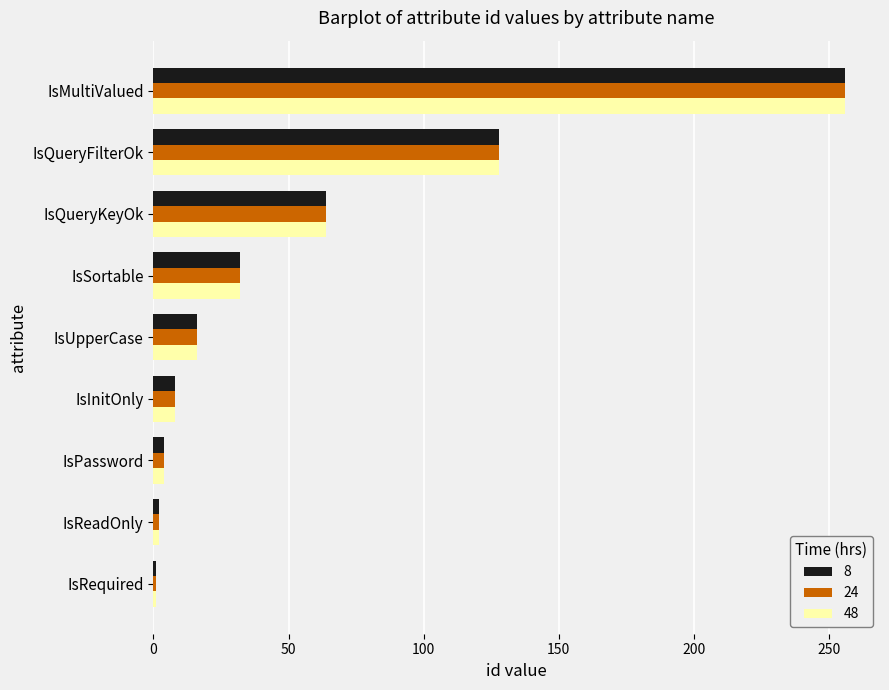

What is the difference between the 8 values at IsMultiValued and IsSortable?

224